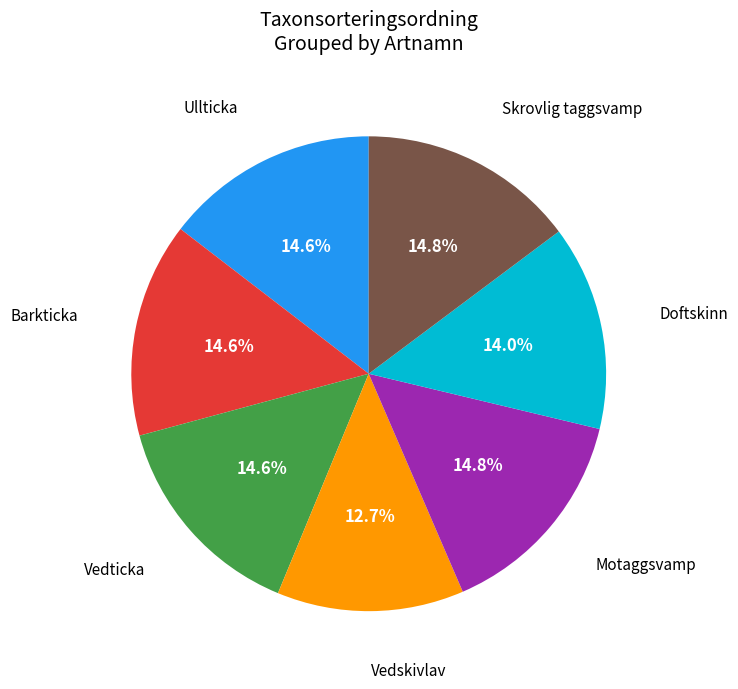

The Barkticka slice represents 15% of the pie. True or false?

True